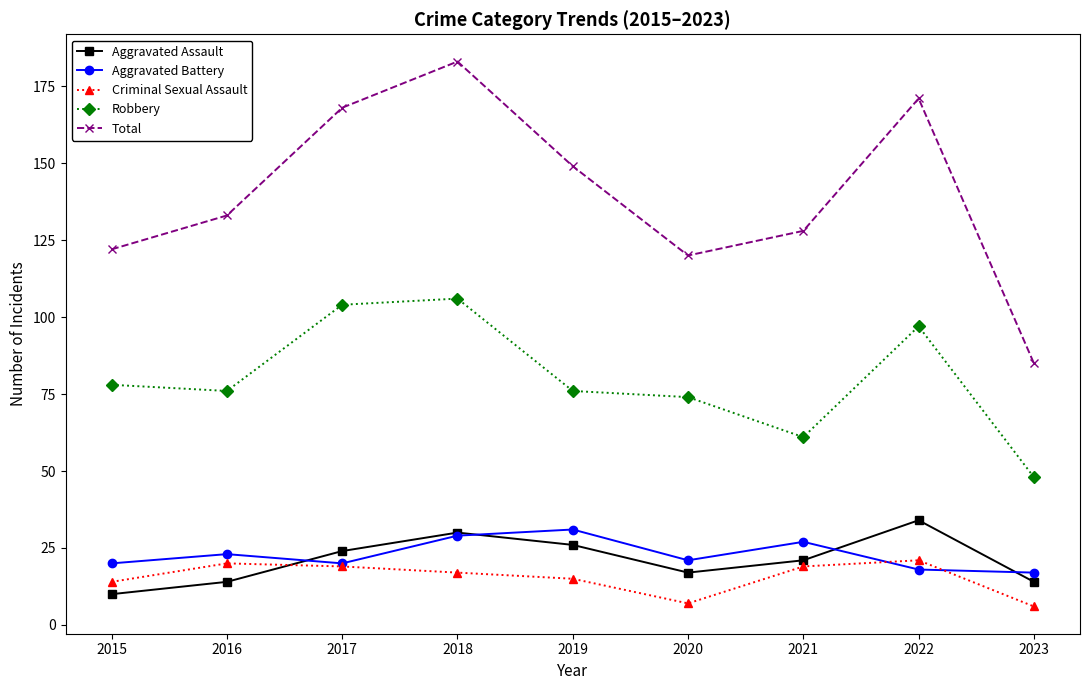

How many lines are shown in the chart?

5